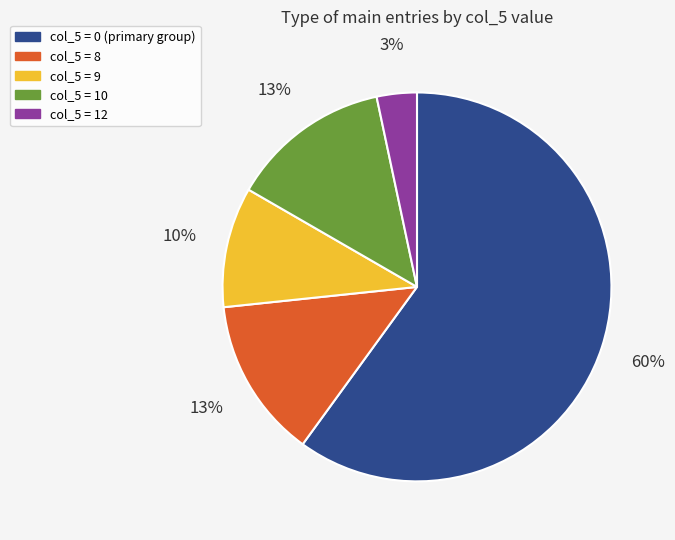

To the nearest percent, what is the average slice percentage?

20%